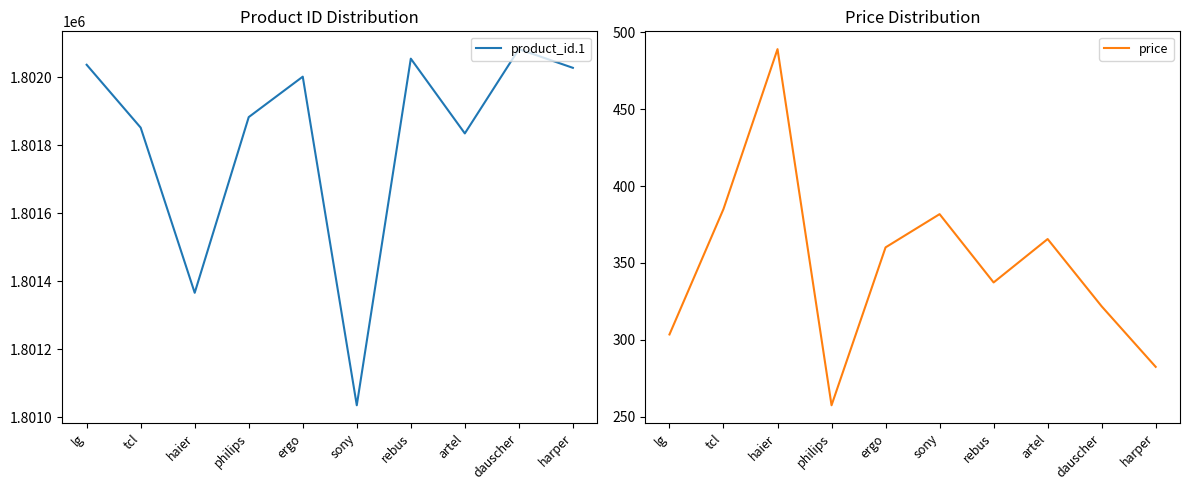

What is the value of the product_id.1 point at the 3rd from the left?

1801366.0